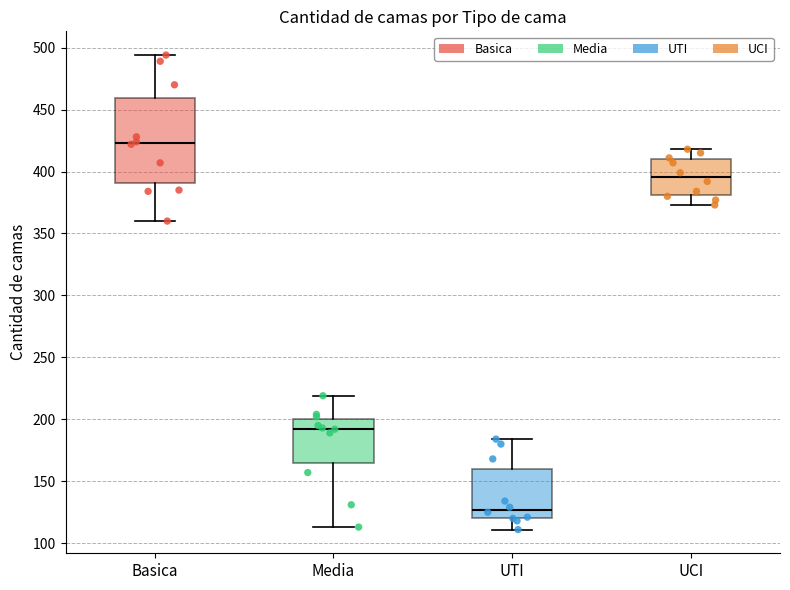

Reading left to right, transcribe this box plot: for each box, give where its median line is, the range the box spans, and where its two whiskers end, as read against the y-axis. The values are not printed on the chart, so give them approximately, as read against the axis.

Basica: median 425, box 390 to 460, whiskers 360 to 495
Media: median 195, box 165 to 200, whiskers 115 to 220
UTI: median 125, box 120 to 160, whiskers 110 to 185
UCI: median 395, box 380 to 410, whiskers 375 to 420